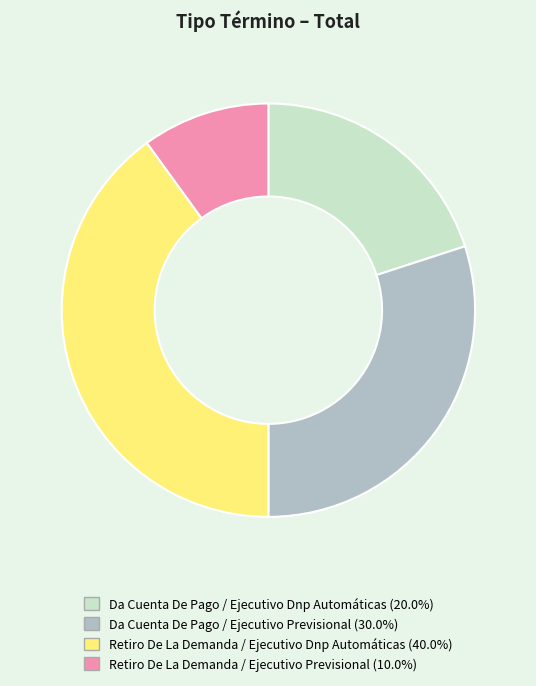

What is the largest slice in the pie chart?

Retiro De La Demanda / Ejecutivo Dnp Automáticas